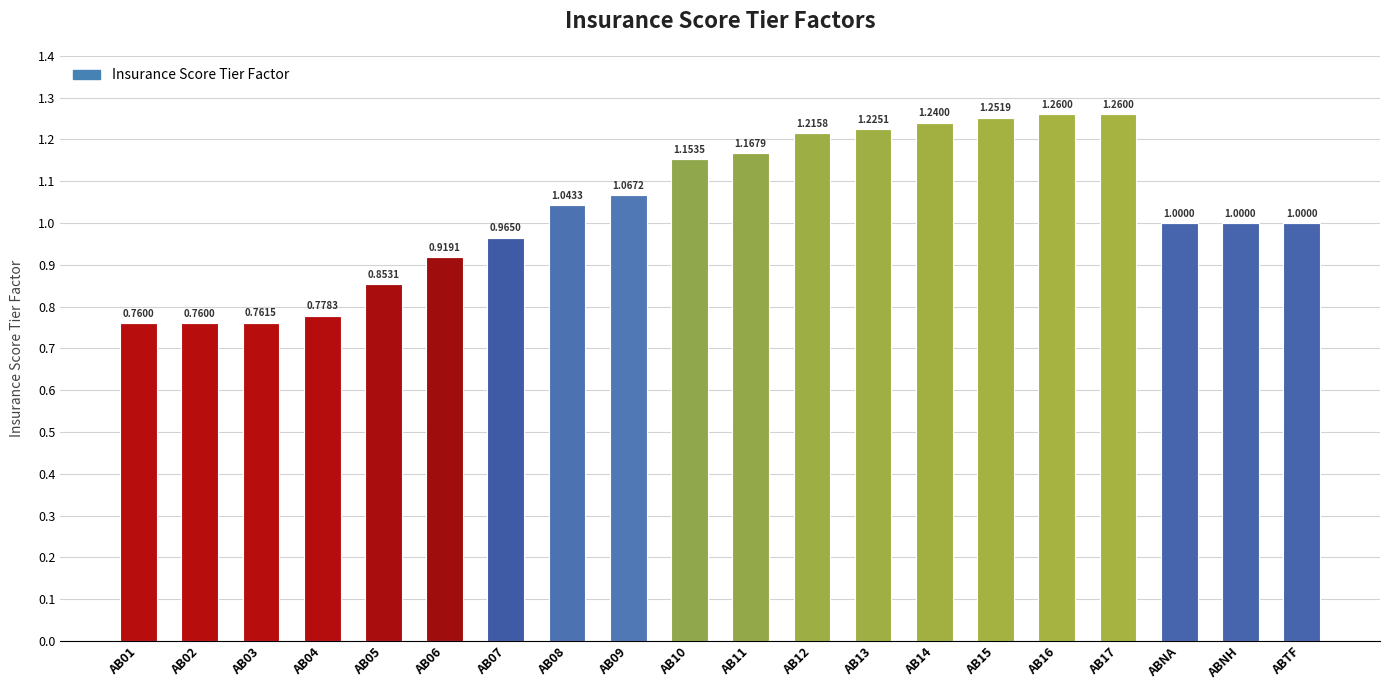

What is the average value?

1.0